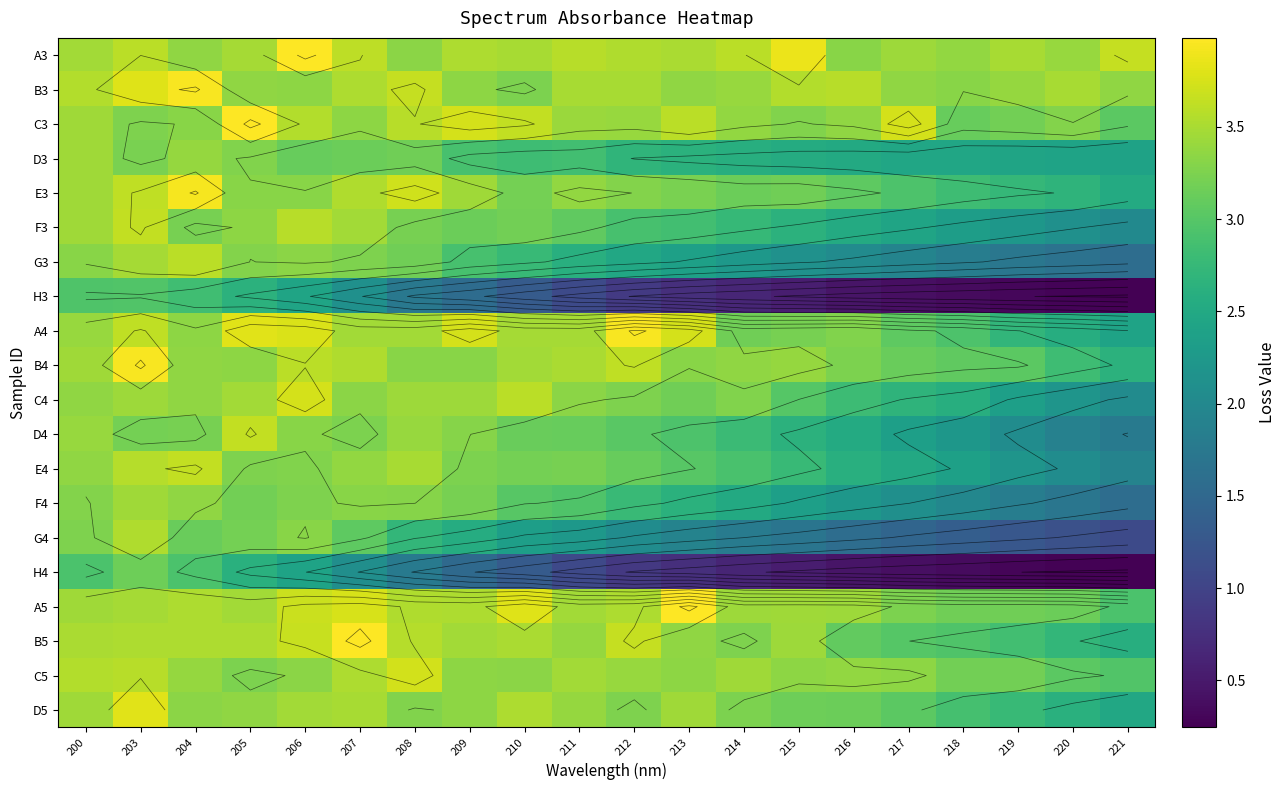

What is the average value of the F4 series?

2.7